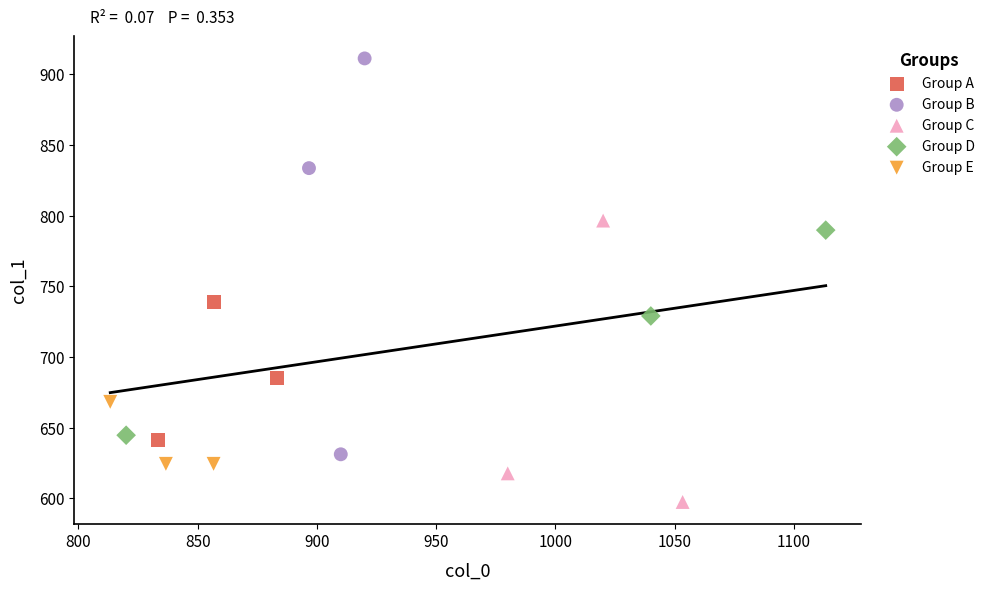

Which series contains the highest Y value?

Group B